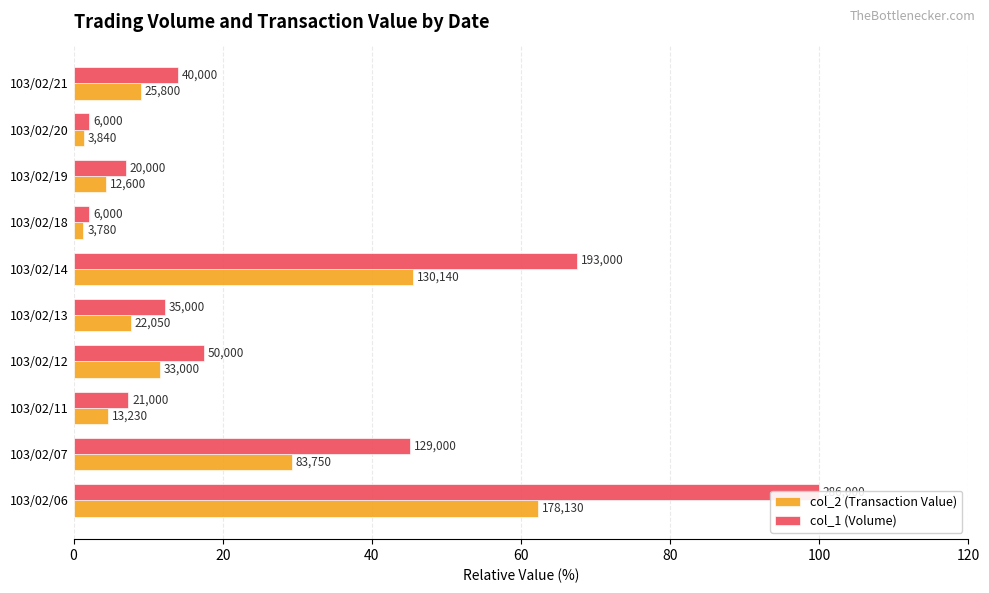

The col_2 (Transaction Value) series shows 7.7 at 103/02/19. True or false?

False